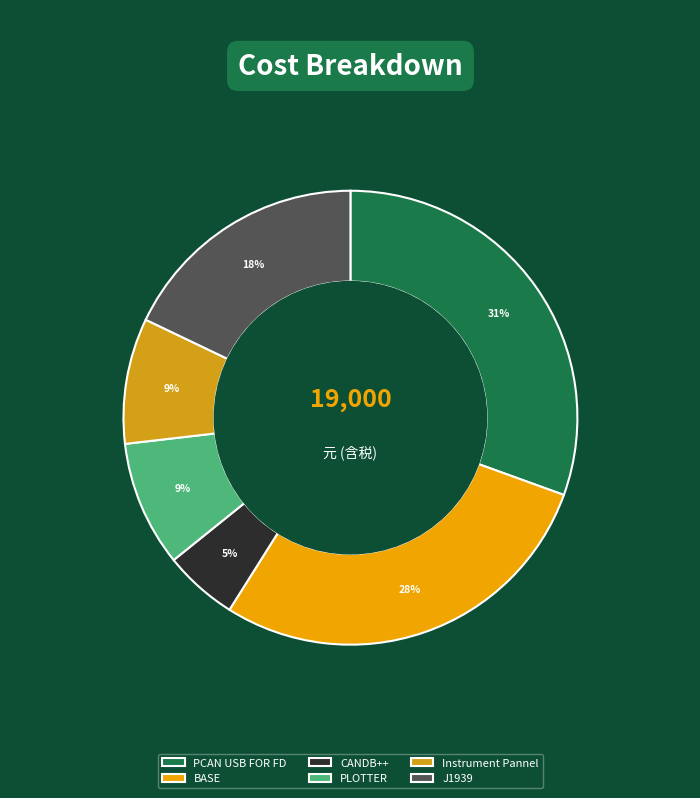

What percentage is the Instrument Pannel slice, to the nearest percent?

9%